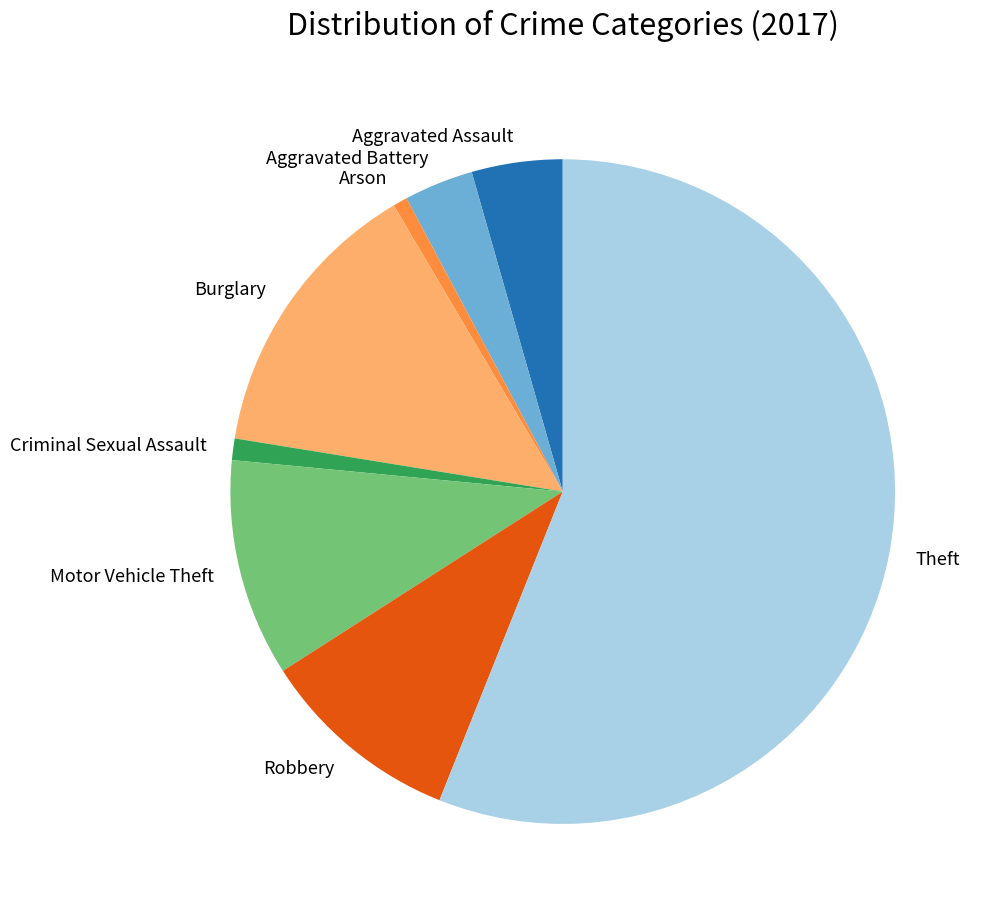

Which category has the biggest portion of the pie?

Theft